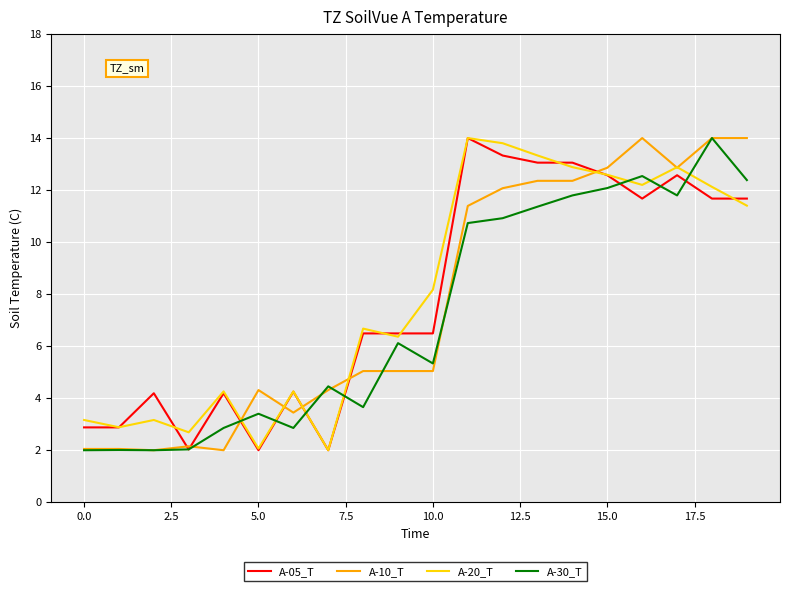

What is the minimum value shown in the chart?

2.0